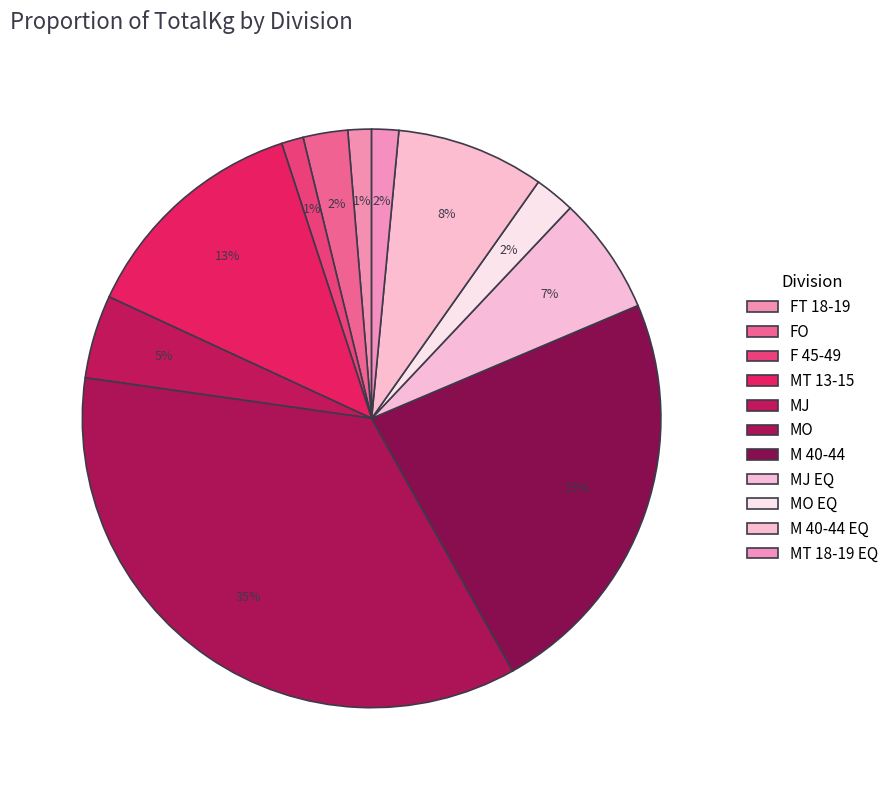

How many segments does this pie chart have?

11